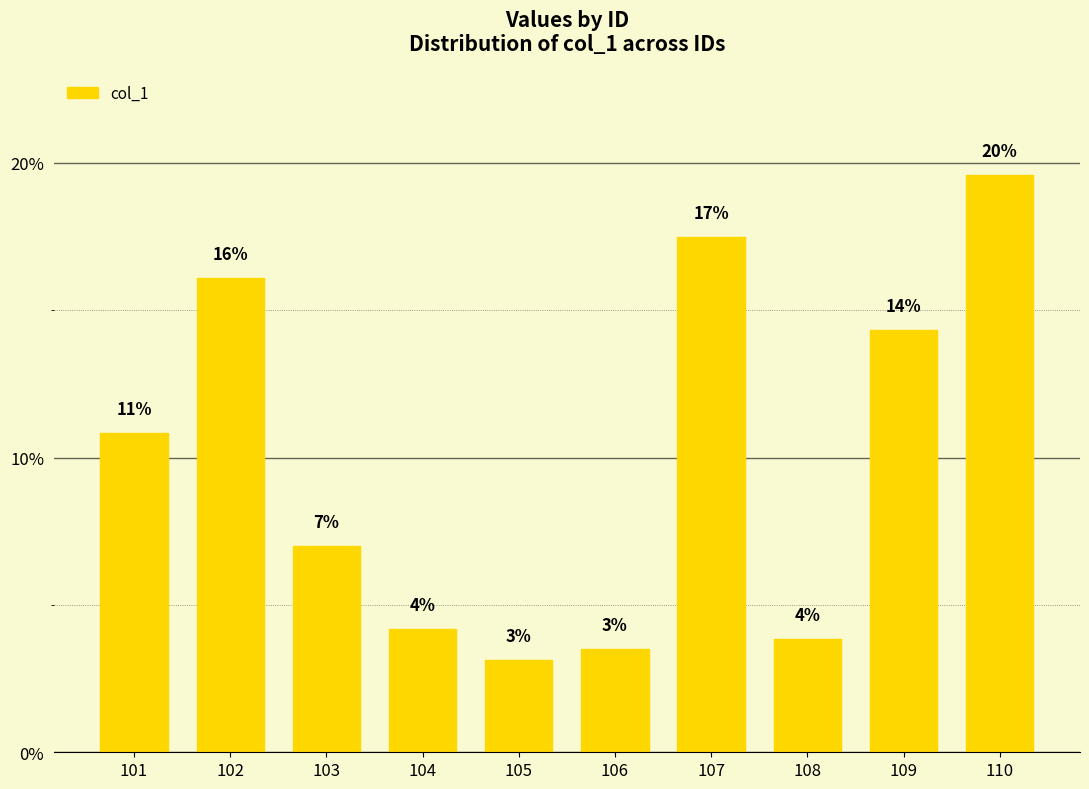

Does the chart contain any negative values?

No